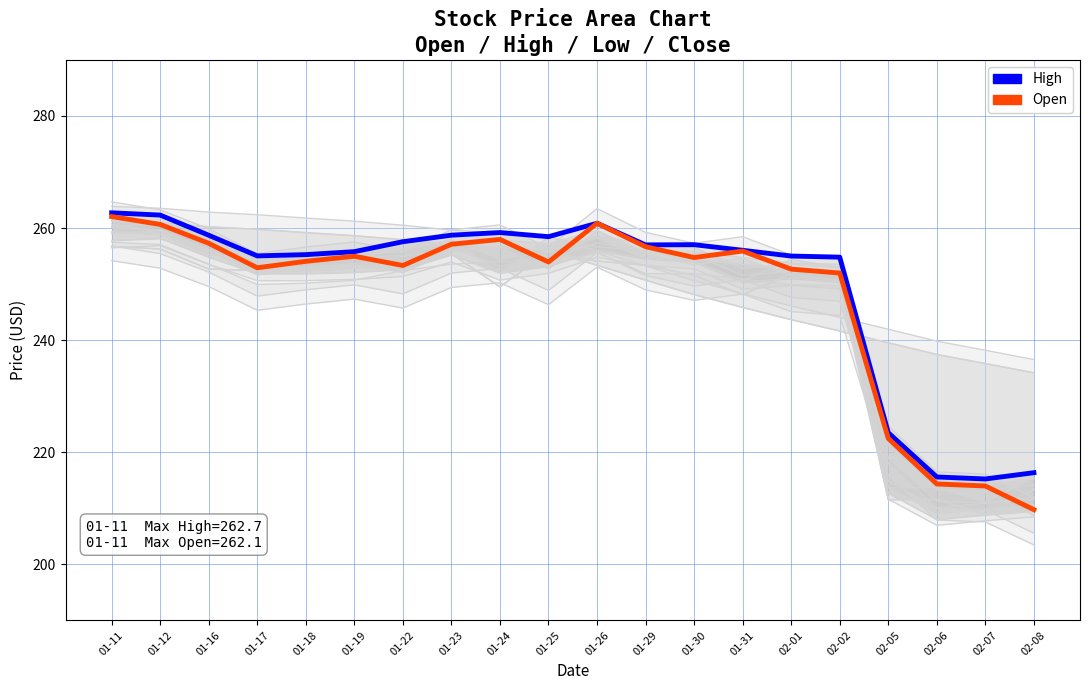

Reading left to right, transcribe all the data shown in this chart.

High: 262.7	262.3	258.7	255.0	255.3	255.8	257.6	258.7	259.2	258.5	260.9	257.0	257.0	256.0	255.0	254.8	223.5	215.6	215.2	216.4
Open: 262.1	260.7	257.3	252.9	254.1	255.0	253.3	257.1	258.0	253.9	260.9	256.7	254.7	255.9	252.7	252.0	222.5	214.3	214.0	209.8